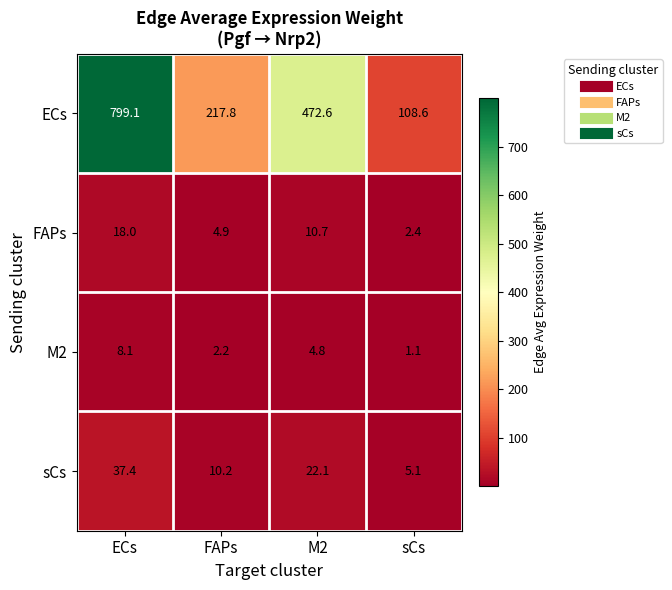

How many data points does each series have?

4